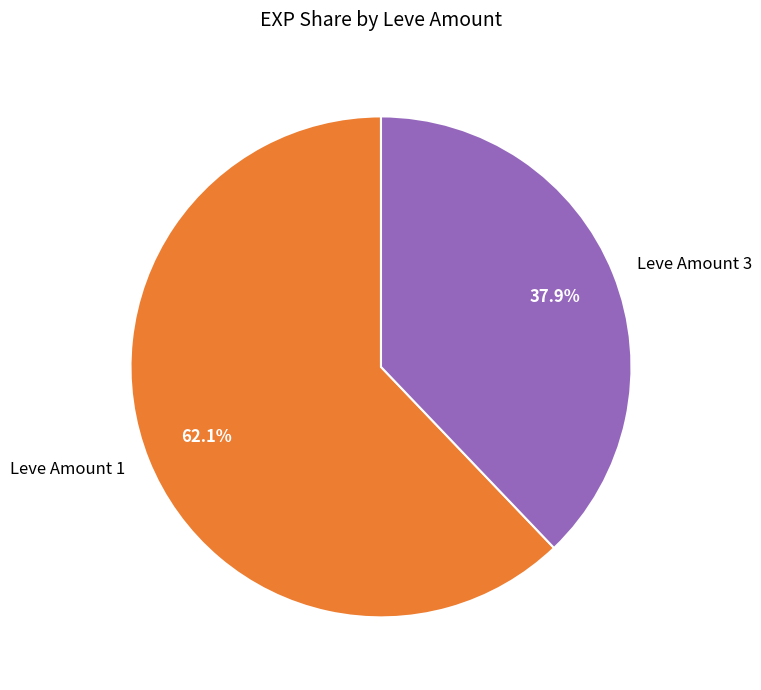

Rank the categories by value from highest to lowest.

Leve Amount 1, Leve Amount 3